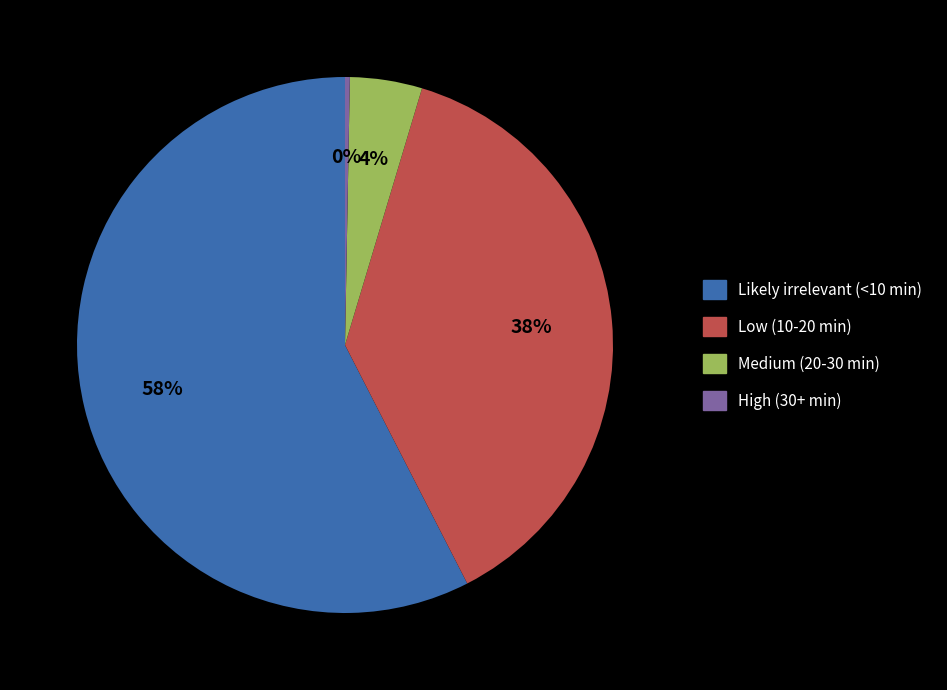

What is the largest slice in the pie chart?

Likely irrelevant (<10 min)